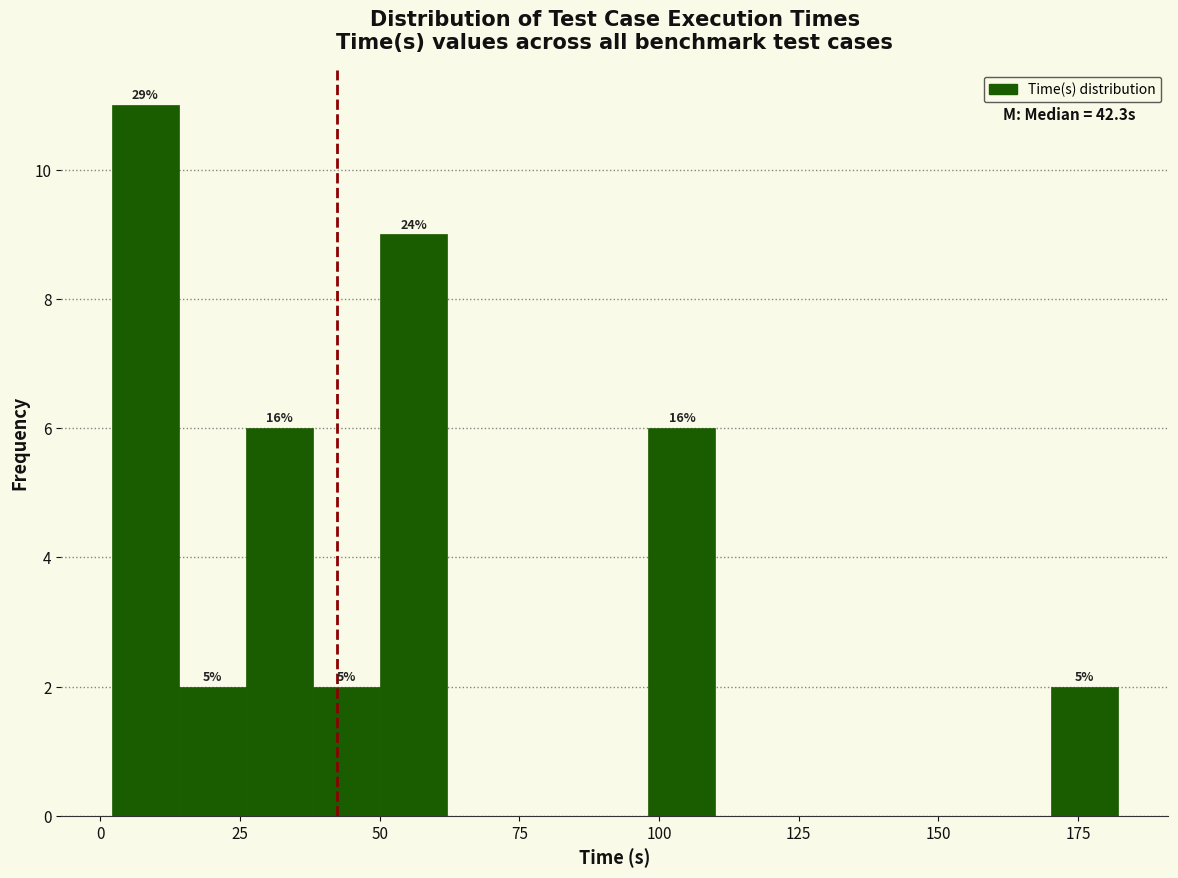

Around what value on the x-axis is the tallest bar? Give the approximate position of its centre, as read against the axis.

10